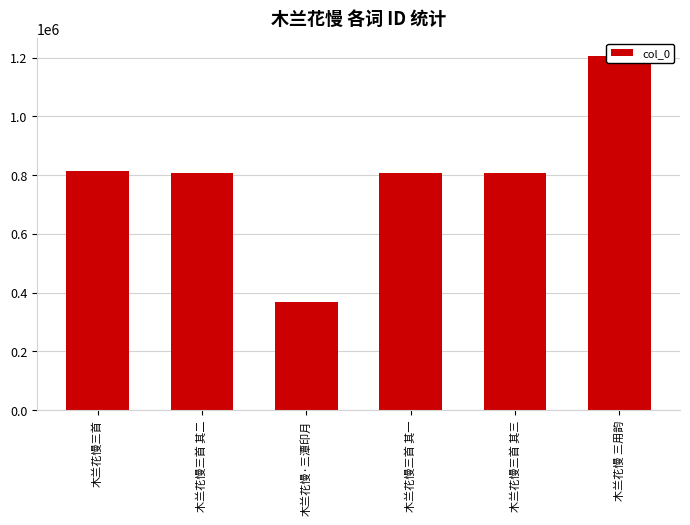

How many data points are less than 805869?

3